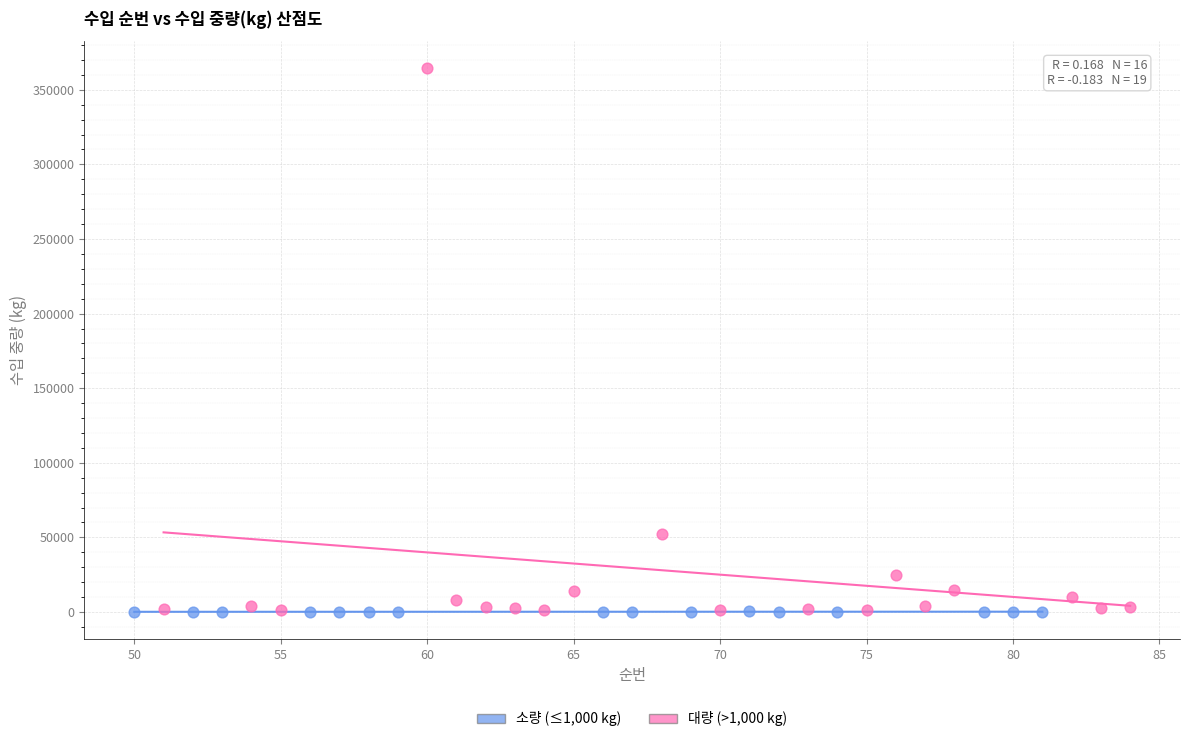

Which series has the widest spread of Y values?

대량 (>1,000 kg)